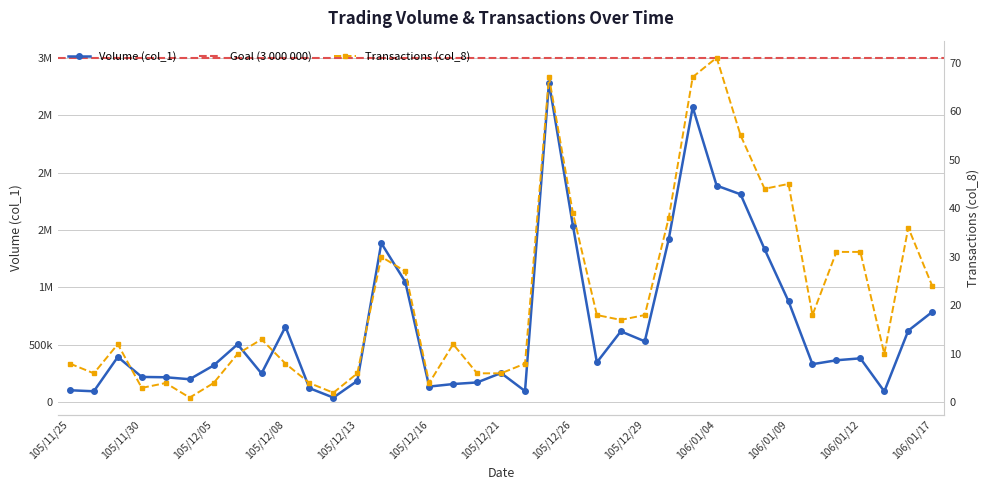

How many interior local peaks does the Volume (col_1) series have?

9